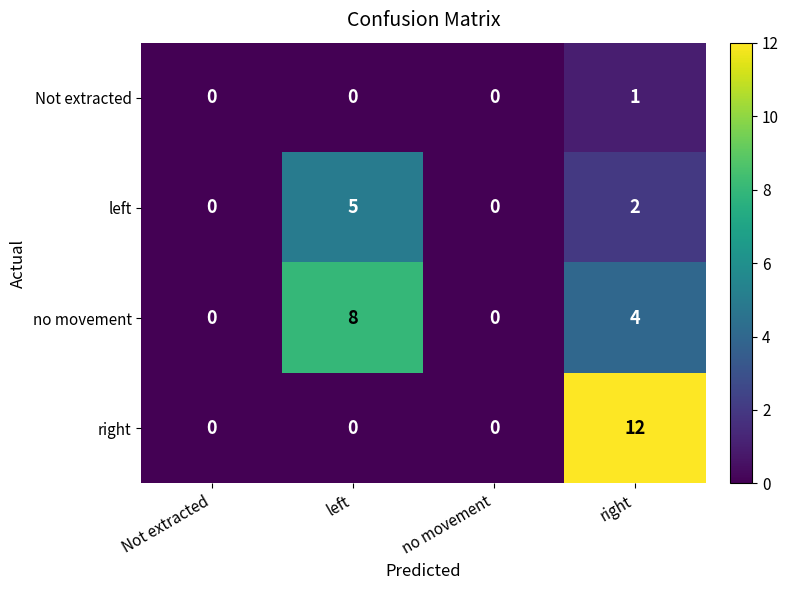

Is it true that no movement equals 8 at left?

True